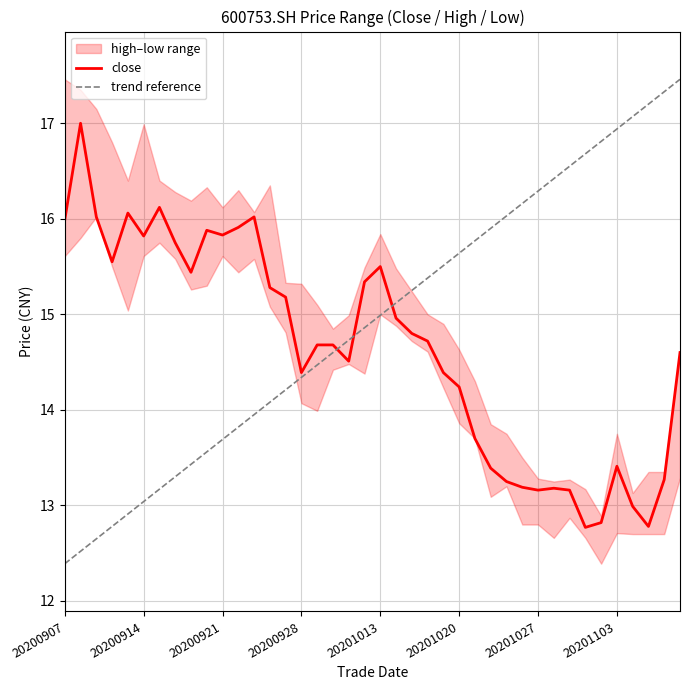

How many interior local valleys does the close series have?

9